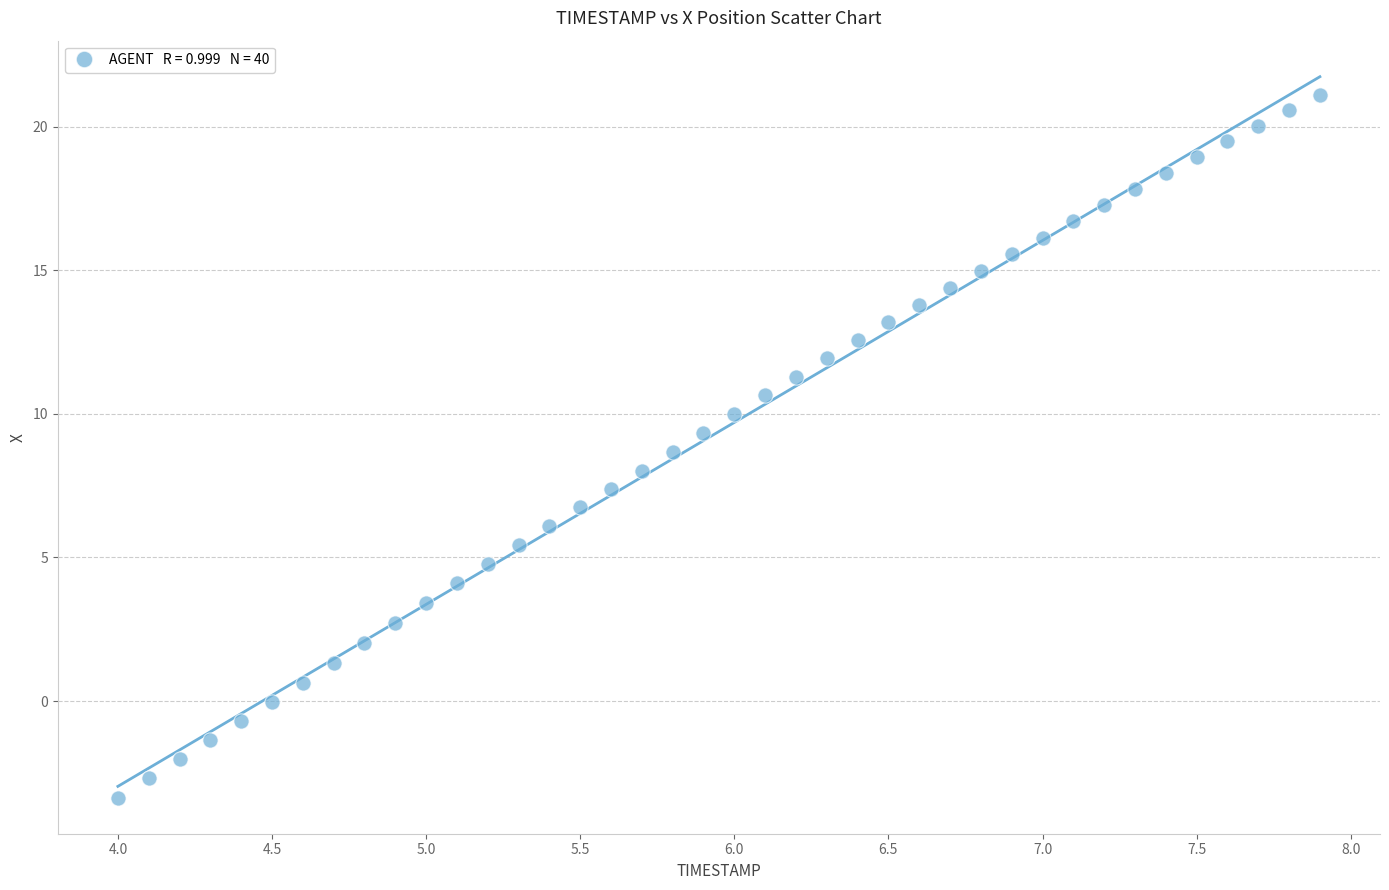

What is the range of Y values (max minus min)?

24.5